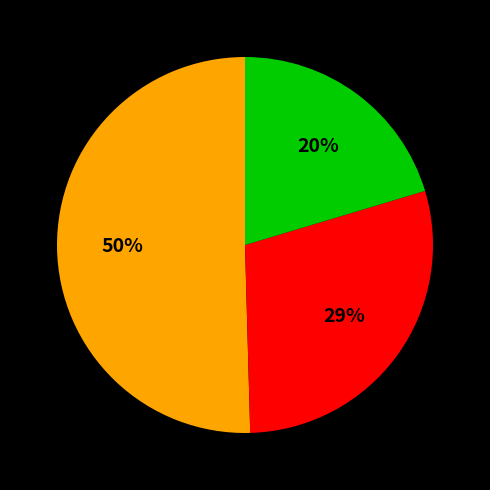

How many slices are in this pie chart?

3